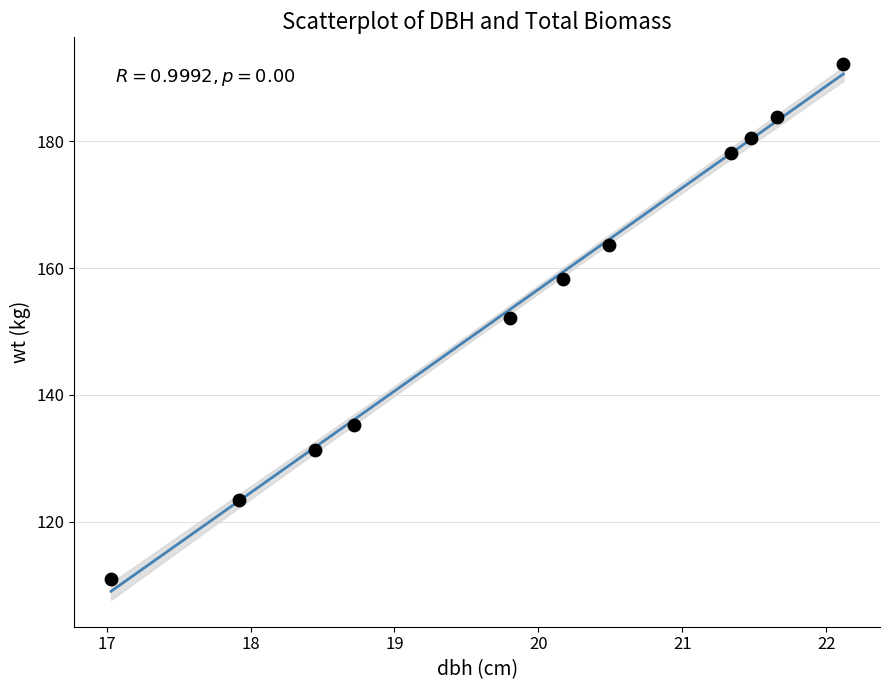

What is the average Y value?

155.4